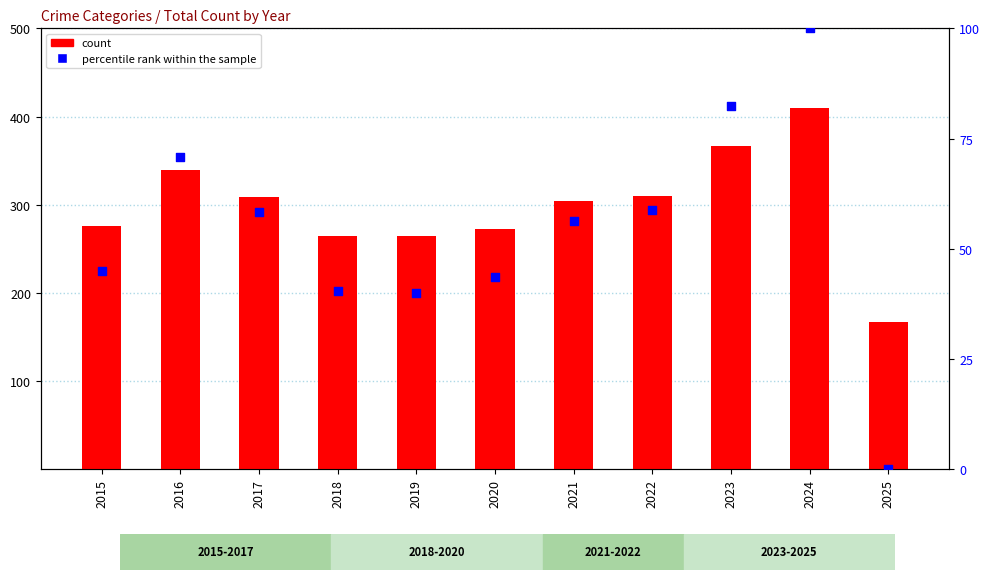

Is the value of Total at 2021 greater than the value of percentile rank within the sample at 2022?

Yes